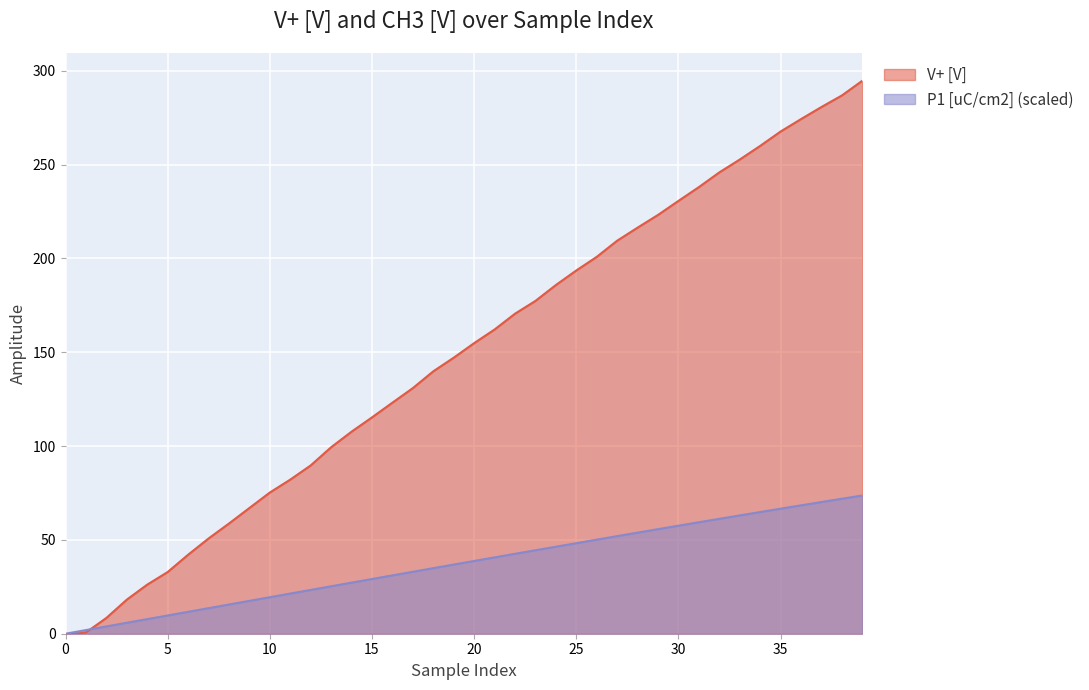

What is the maximum value shown in the chart?

294.7